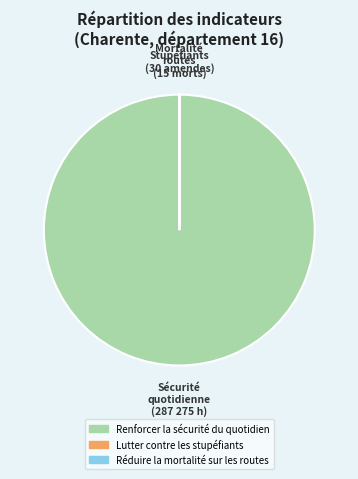

Is there a majority slice in this chart?

Yes